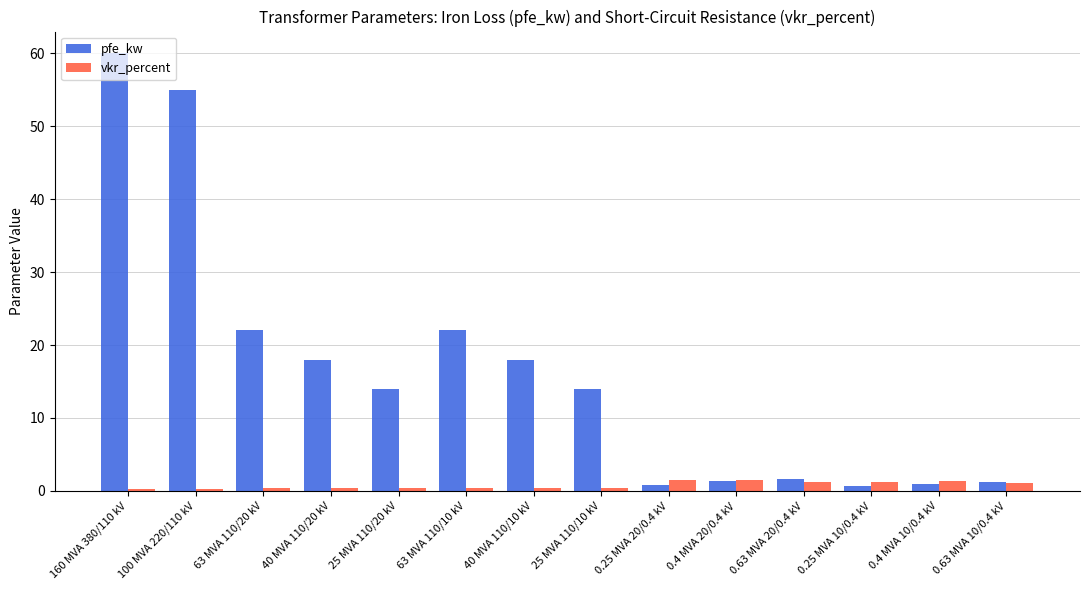

At which label does pfe_kw first exceed 14?

160 MVA 380/110 kV